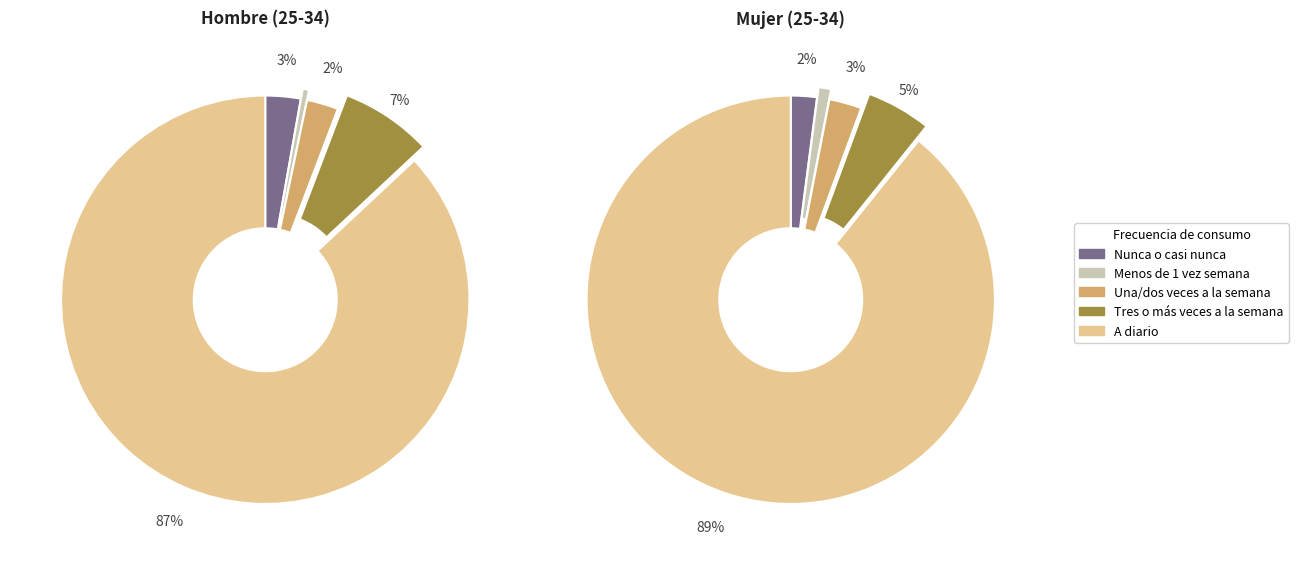

What percentage is the Una/dos veces a la semana slice, to the nearest percent?

3%